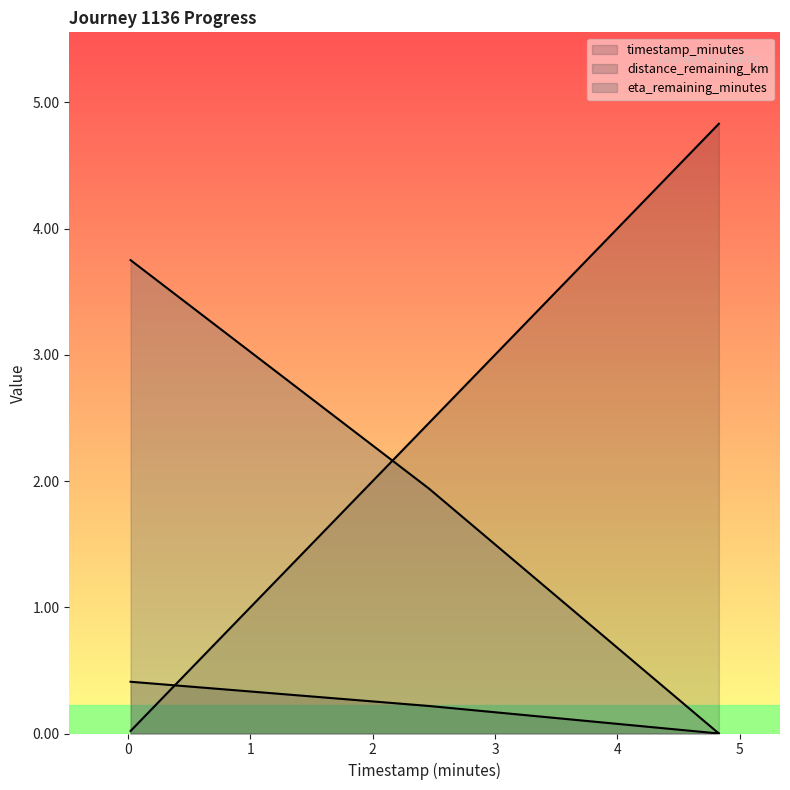

How many values in distance_remaining_km are above zero?

2